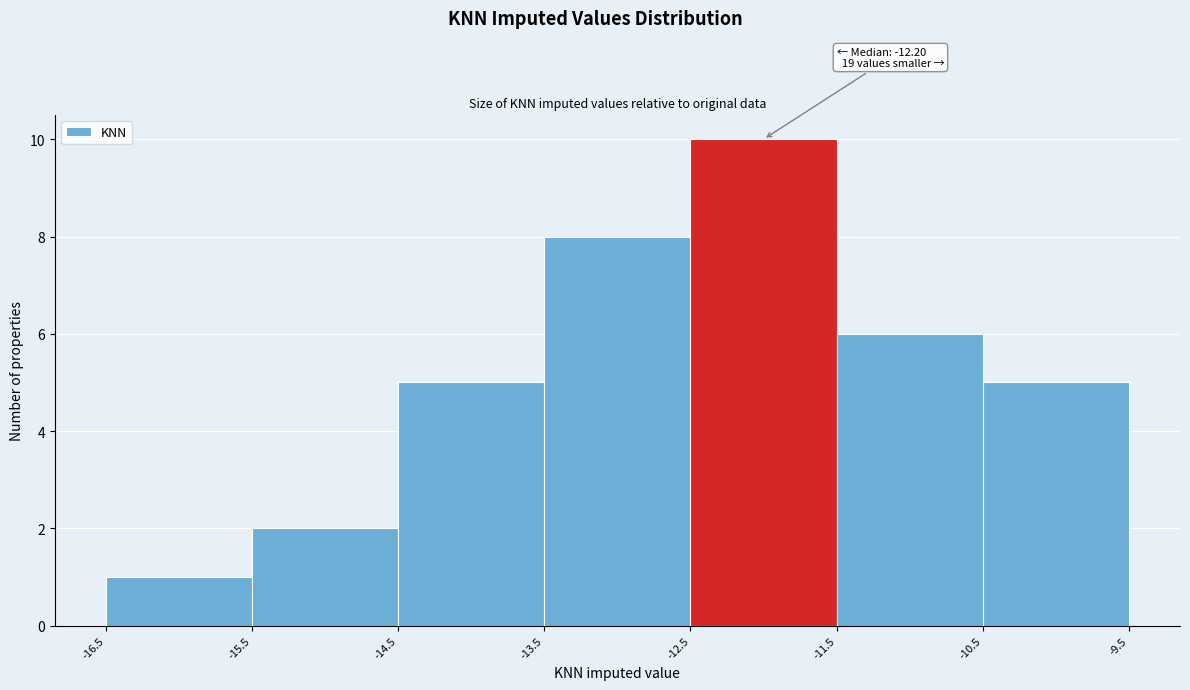

Which range on the x-axis has the tallest bar?

-12.5 to -11.5